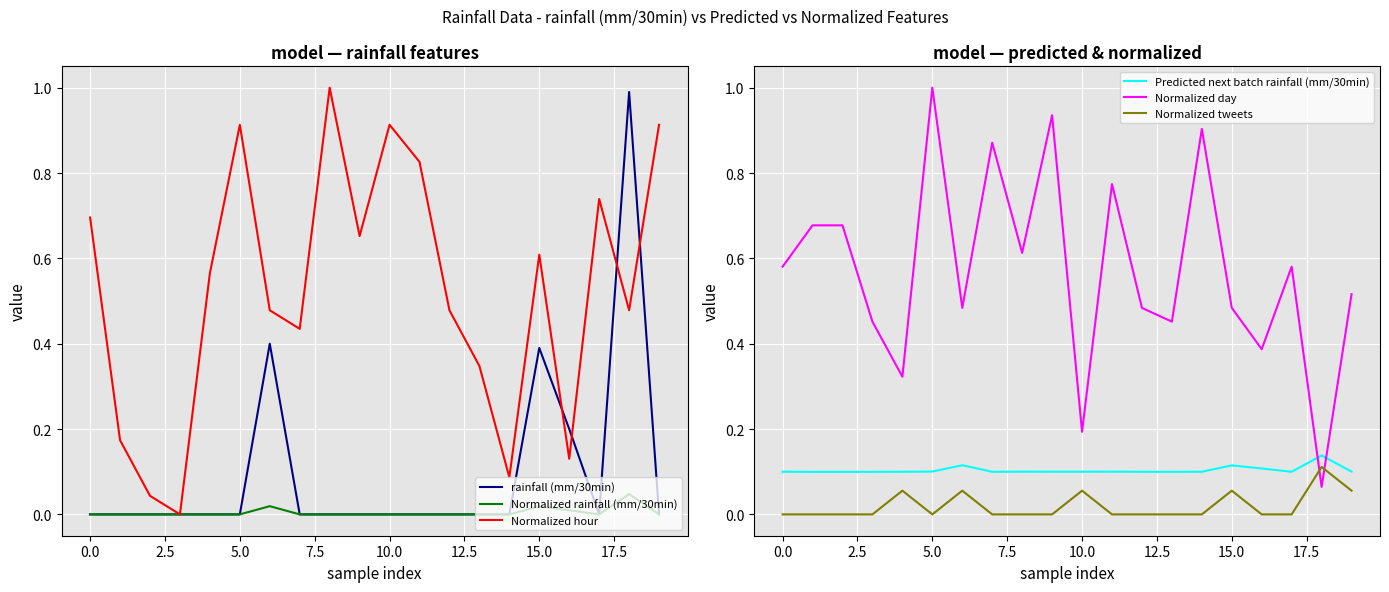

What is the difference between the second highest and second lowest values in the Normalized tweets series?

0.1